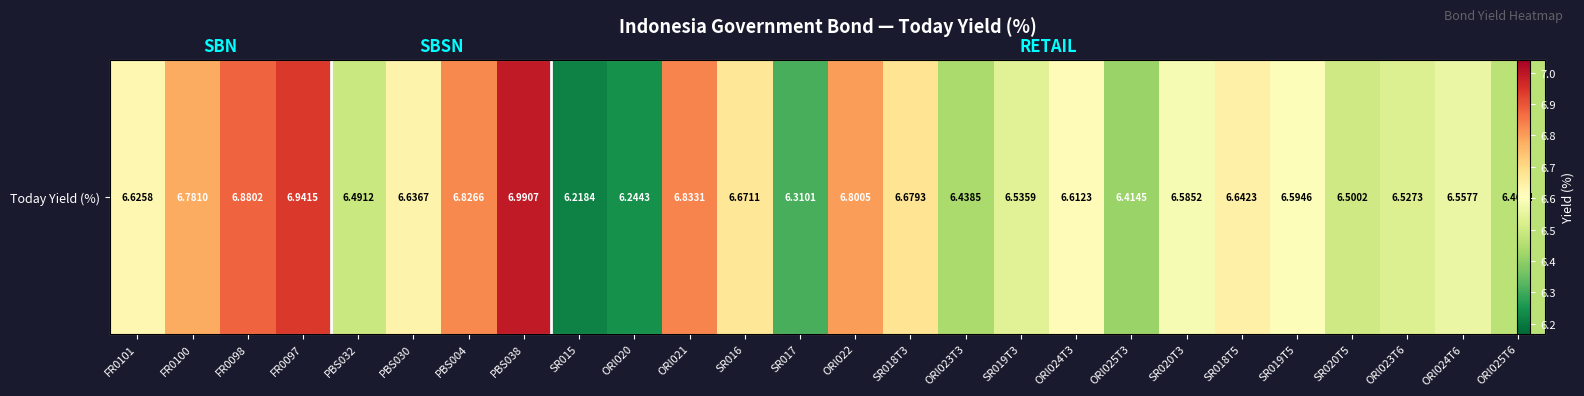

List the labels in order of value, largest first.

PBS038, FR0097, FR0098, ORI021, PBS004, ORI022, FR0100, SR018T3, SR016, SR018T5, PBS030, FR0101, ORI024T3, SR019T5, SR020T3, ORI024T6, SR019T3, ORI023T6, SR020T5, PBS032, ORI025T6, ORI023T3, ORI025T3, SR017, ORI020, SR015